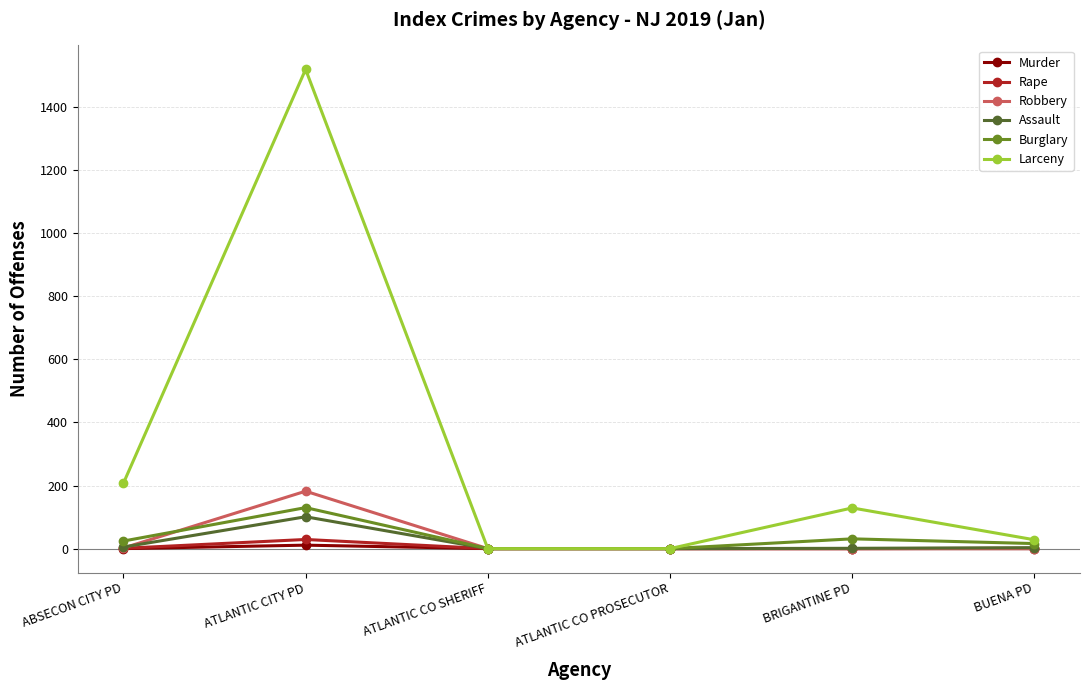

What is the highest value of the Burglary series?

130